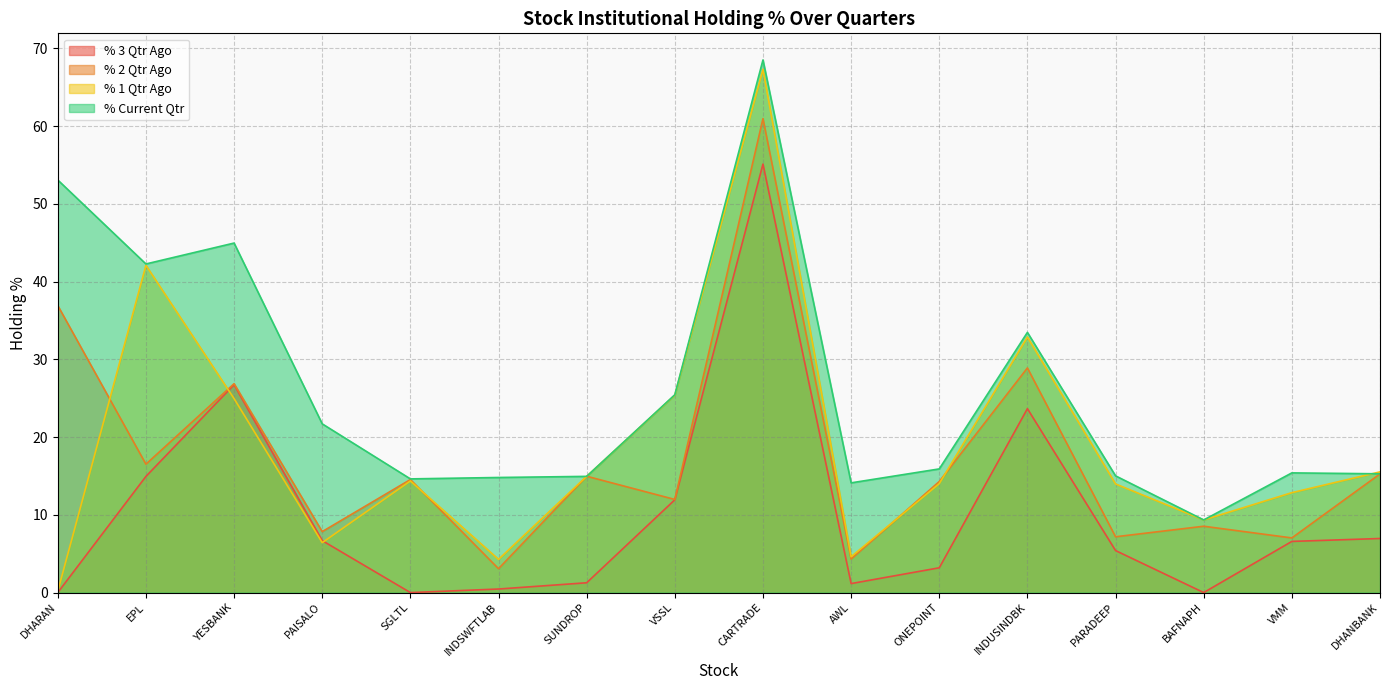

In % Current Qtr, how many points are higher than both neighbors (excluding endpoints)?

4